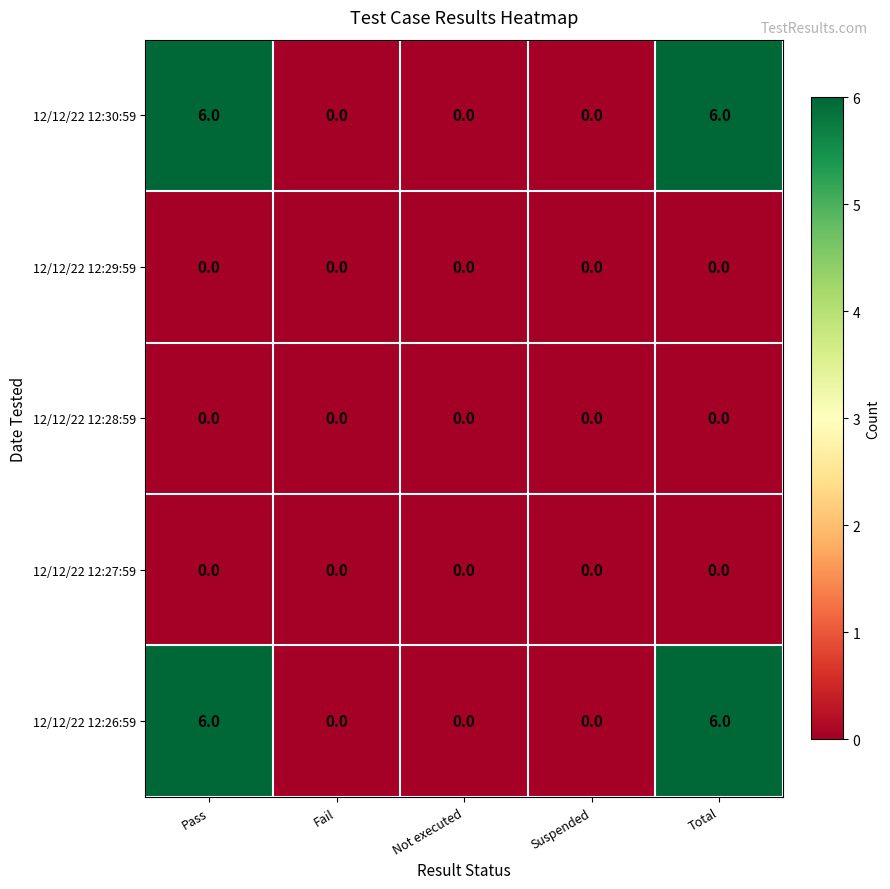

What is the spread (max minus min) of values at Pass?

6